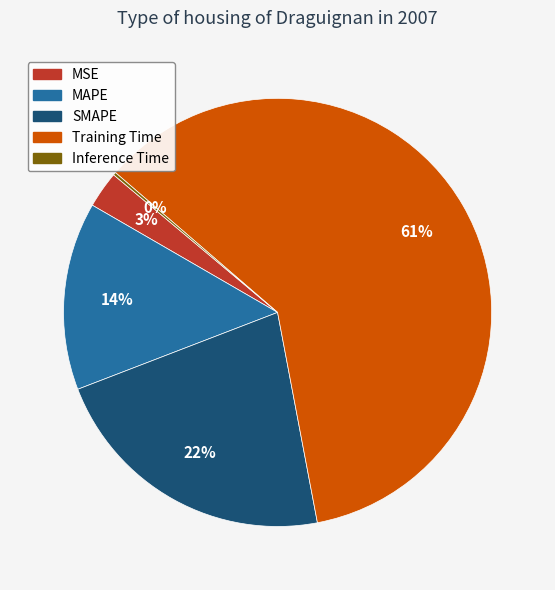

To the nearest percent, what percentage of the pie is MSE?

3%